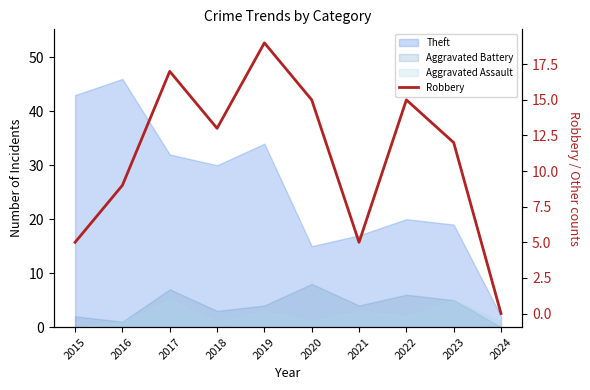

Which category has the highest value across all series?

2019